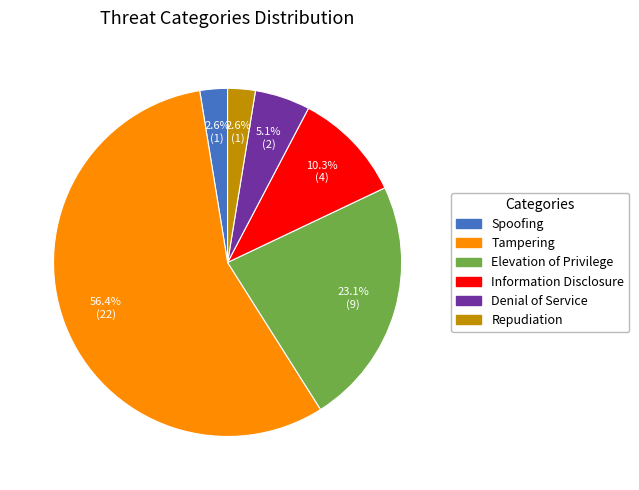

Which has a higher value, Elevation of Privilege or Information Disclosure?

Elevation of Privilege